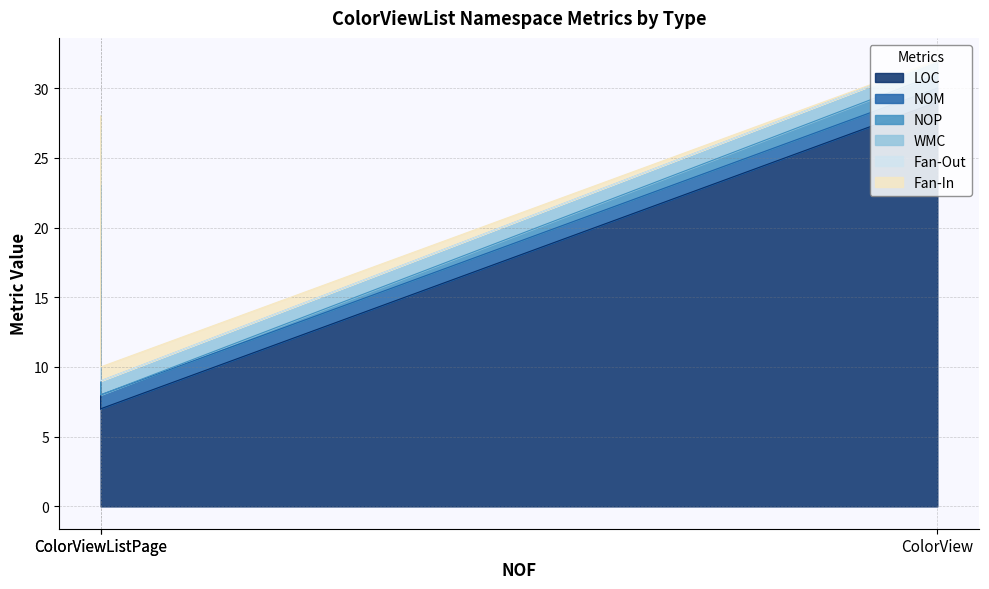

Reading right to left, list all the values displayed in this chart.

LOC: 7	29	19
NOM: 1	1	4
NOP: 0	1	0
WMC: 1	1	4
Fan-Out: 0	0	1
Fan-In: 1	0	0